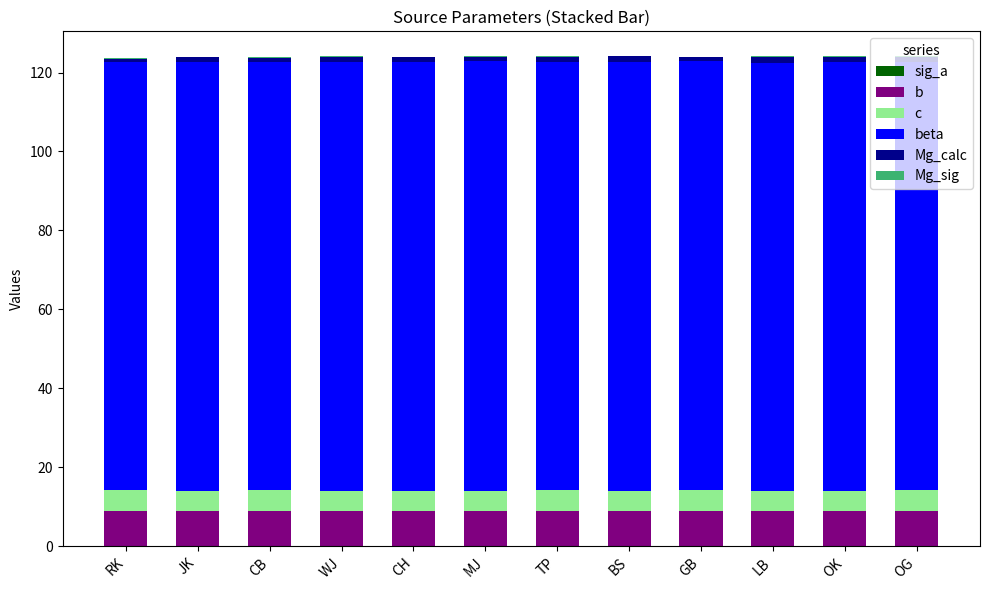

Are the bars horizontal?

No